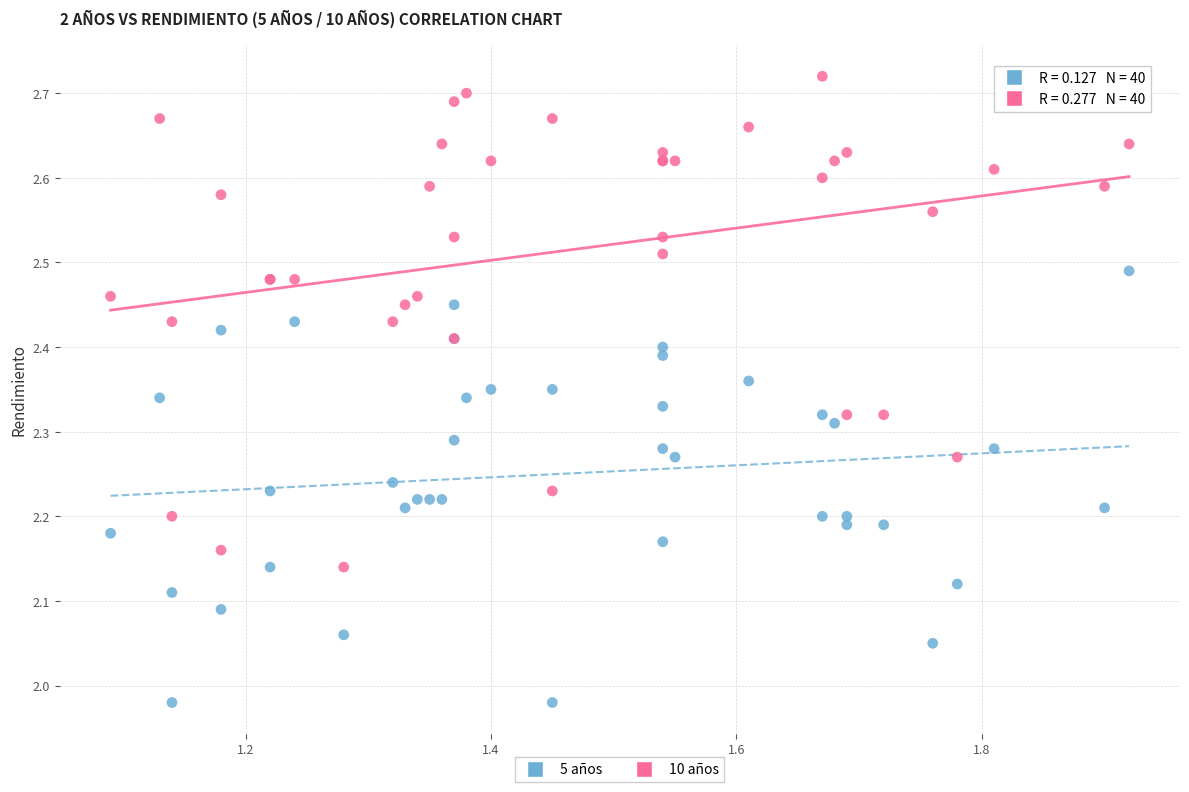

What are all the series names shown in the legend?

5 años, 10 años